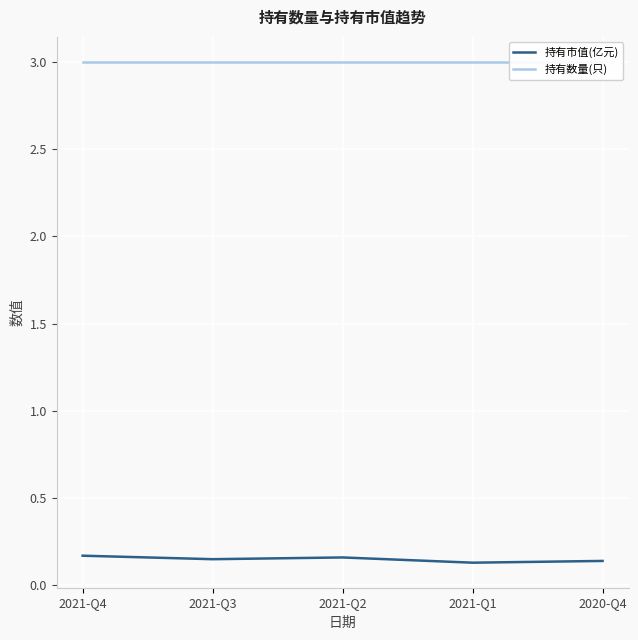

What is the sum of all 持有数量(只) values?

15.0